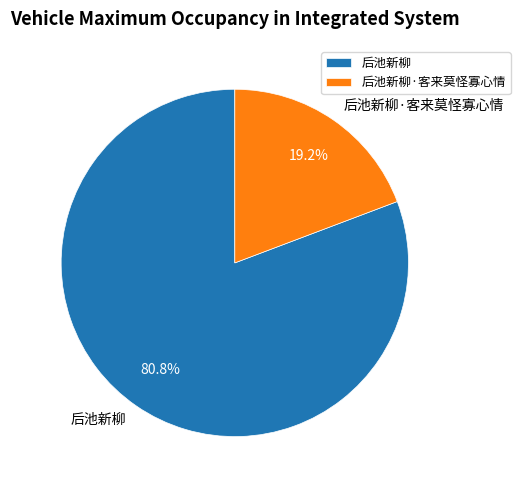

Combined, do 后池新柳·客来莫怪寡心情 and 后池新柳 account for over 50%?

Yes